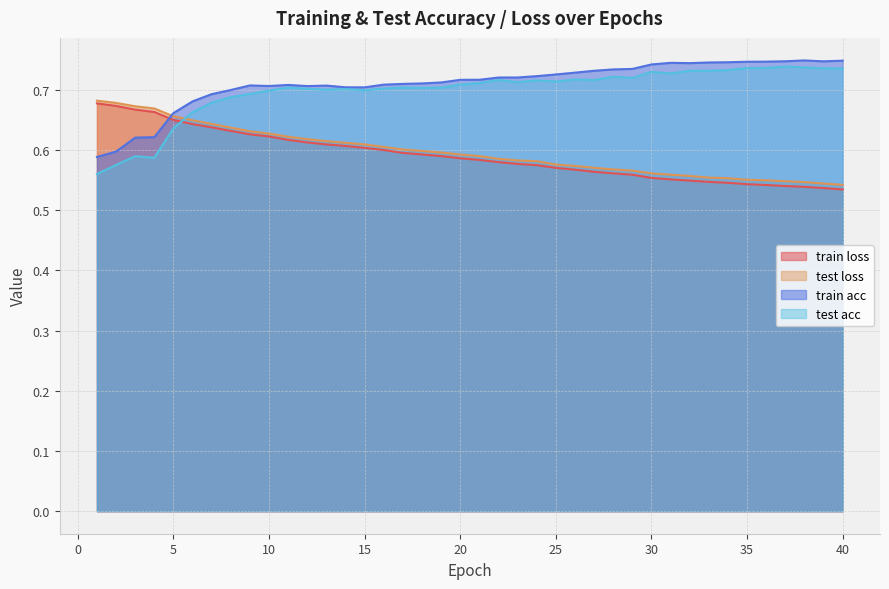

Count the number of data series in this chart.

4